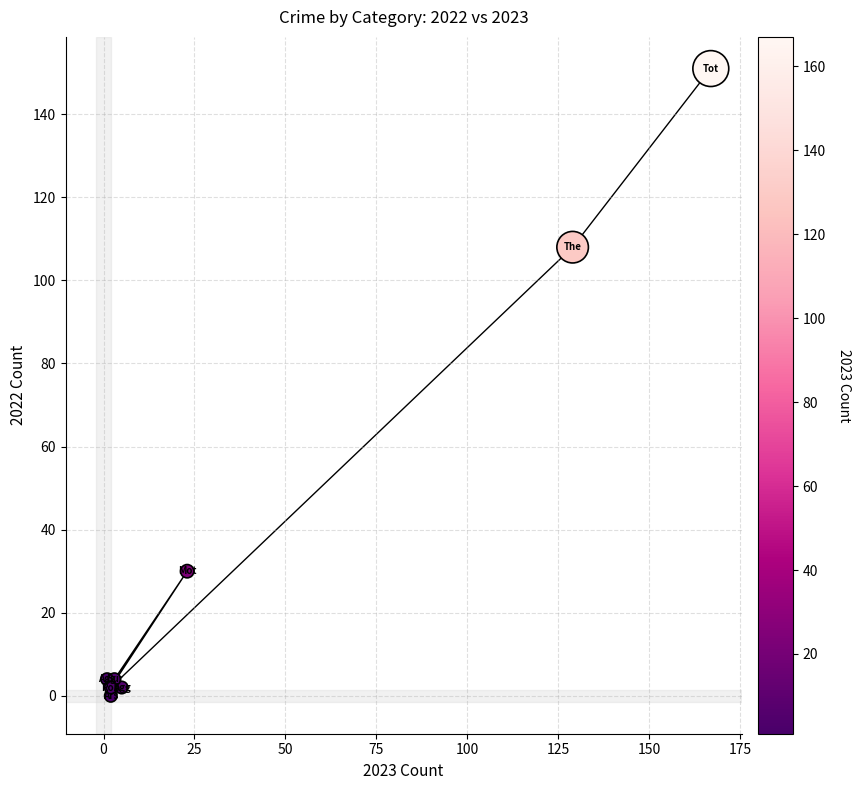

What is the average Y value?

38